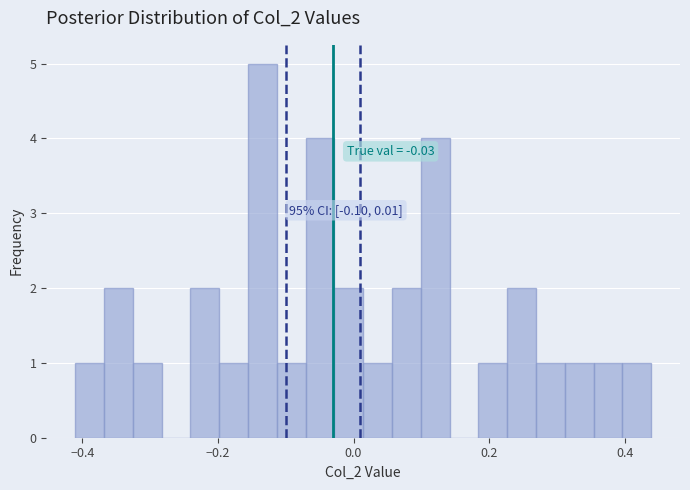

Around what value on the x-axis is the tallest bar? Give the approximate position of its centre, as read against the axis.

-0.14